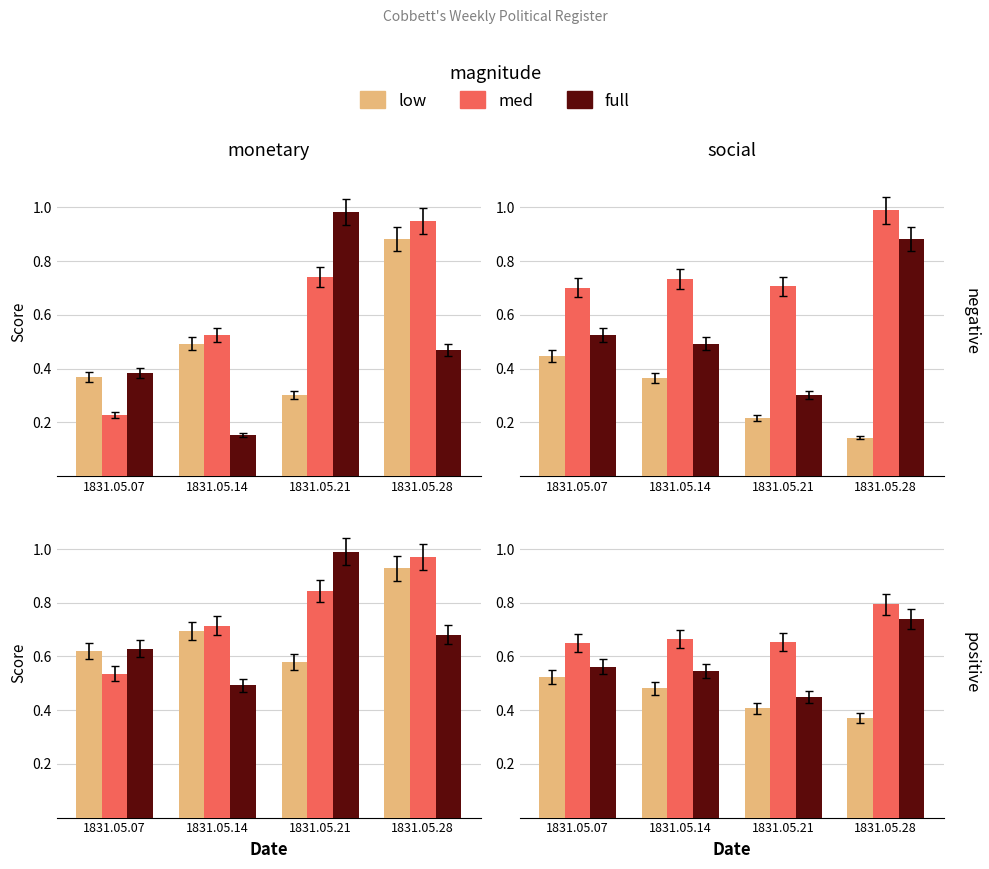

What is the sum of the med values at 1831.05.21 and 1831.05.28?

1.4